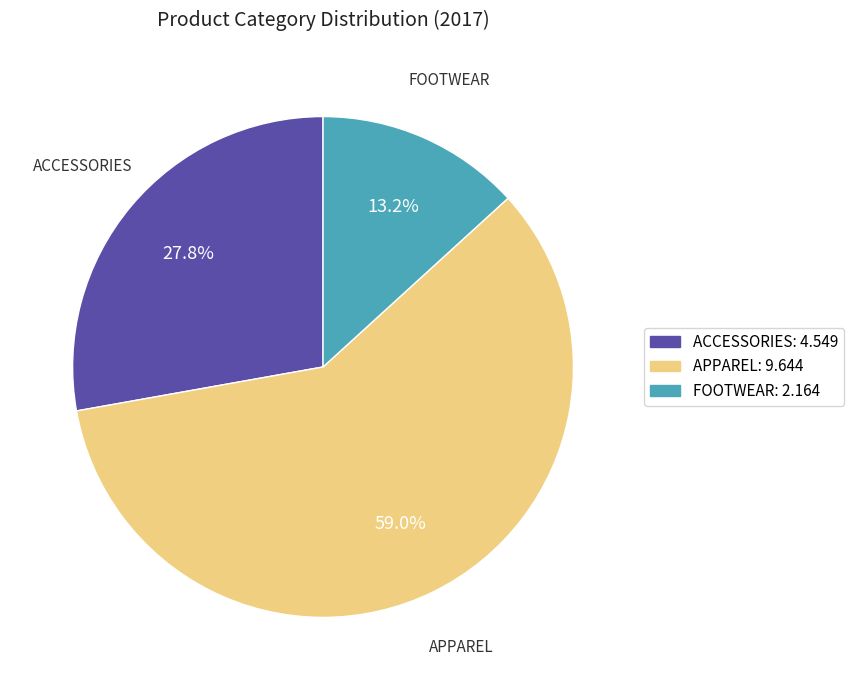

How many slices are in this pie chart?

3